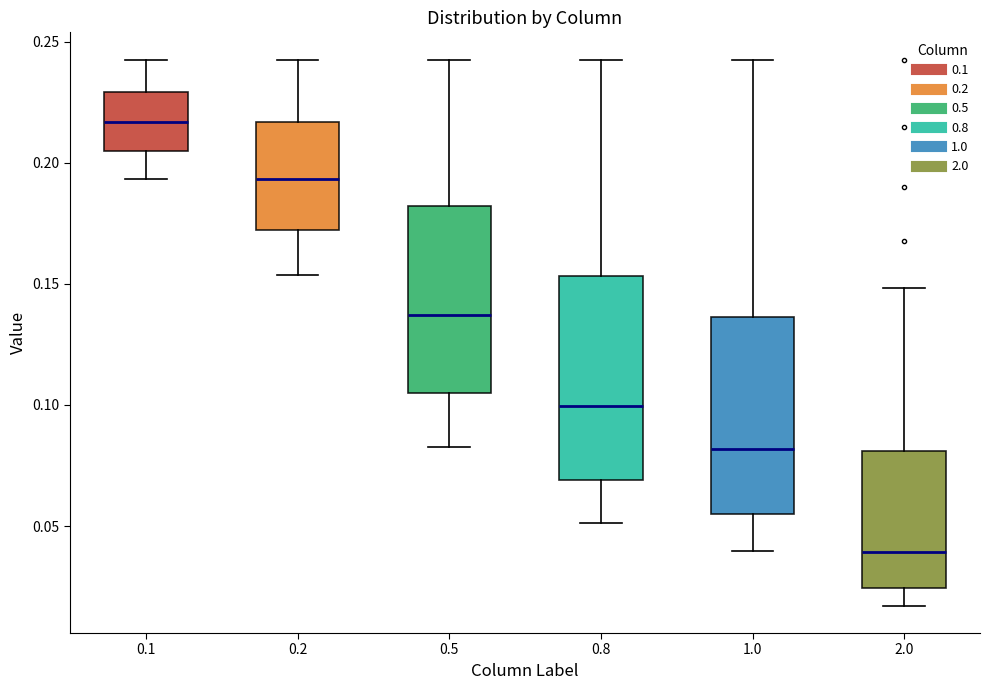

Where does the median line of the box at x = 0.2 sit on the y-axis? The values are not printed on the chart, so give them approximately, as read against the axis.

0.195